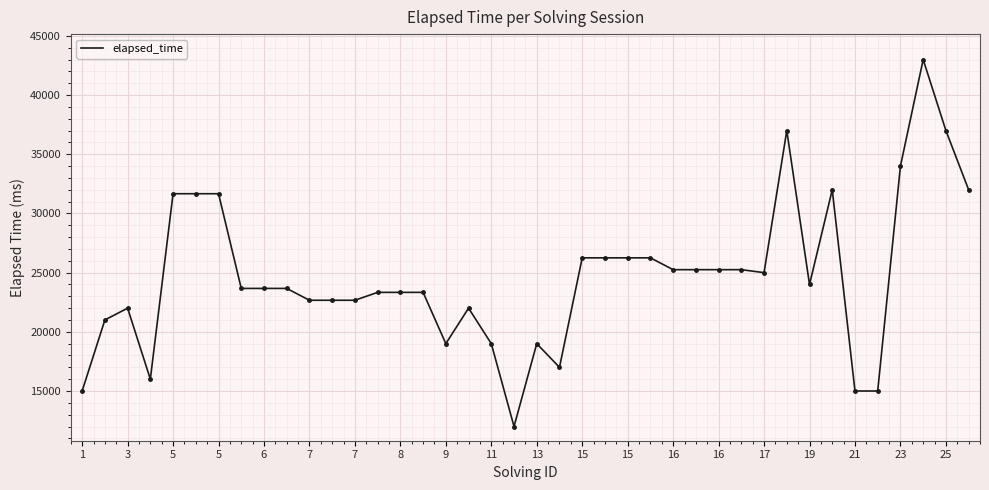

What is the minimum value shown in the chart?

12000